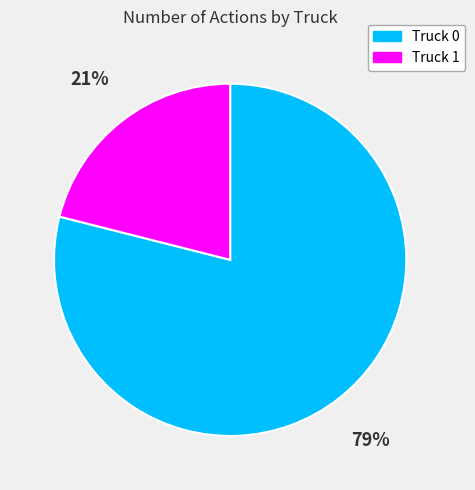

Does Truck 1 represent more than half of the total?

No